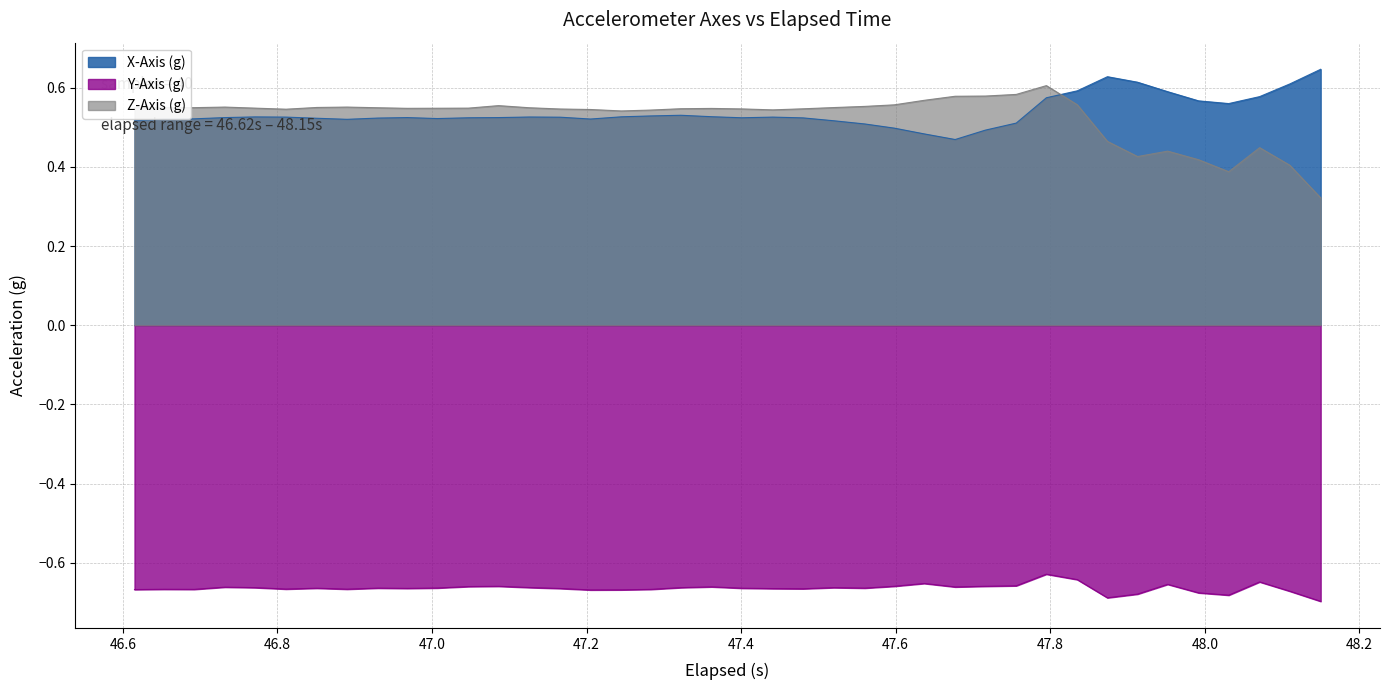

True or false: Z-Axis (g) and Y-Axis (g) cross at least once.

False